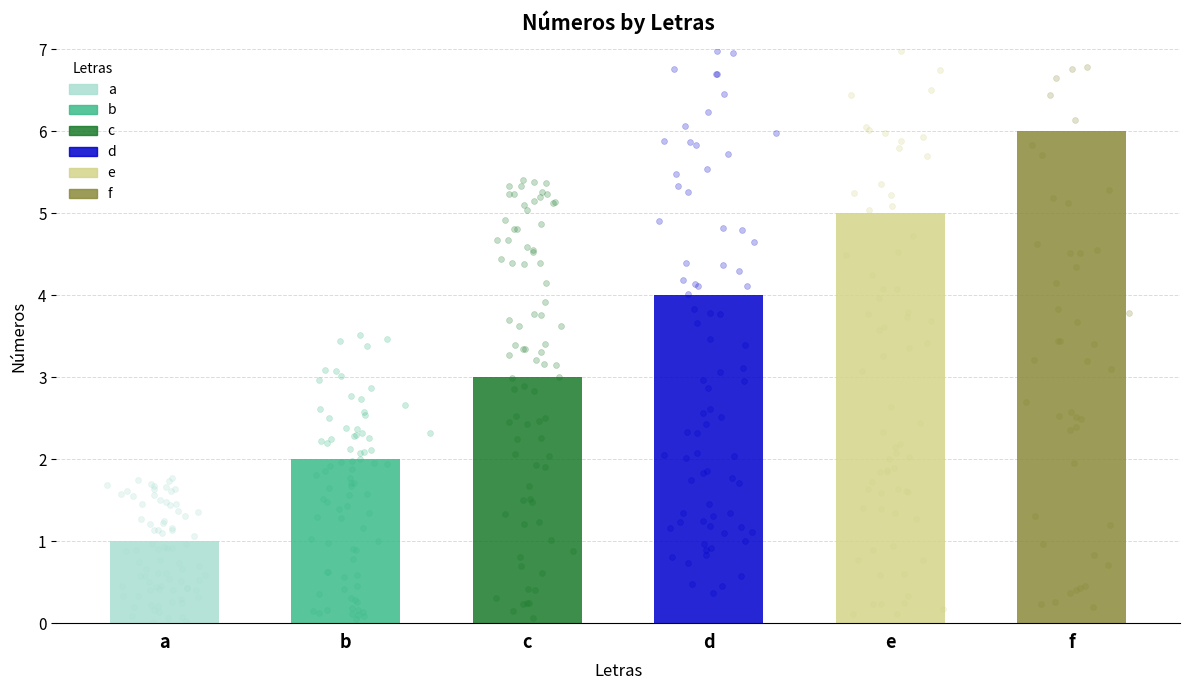

Approximately how many times larger is the value at e compared to b?

2.5